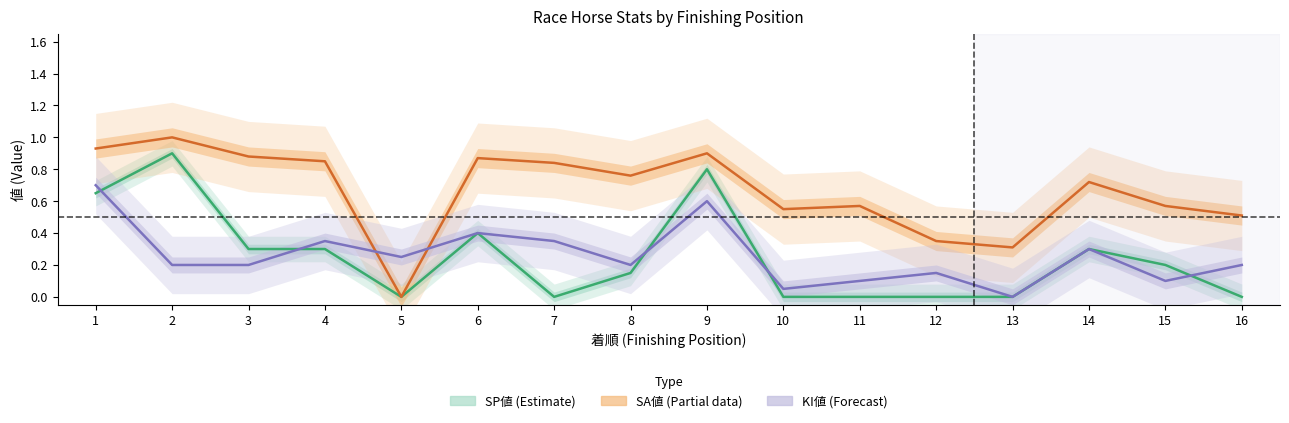

The value of KI値 (Forecast) at 9 is 0.2. True or false?

False